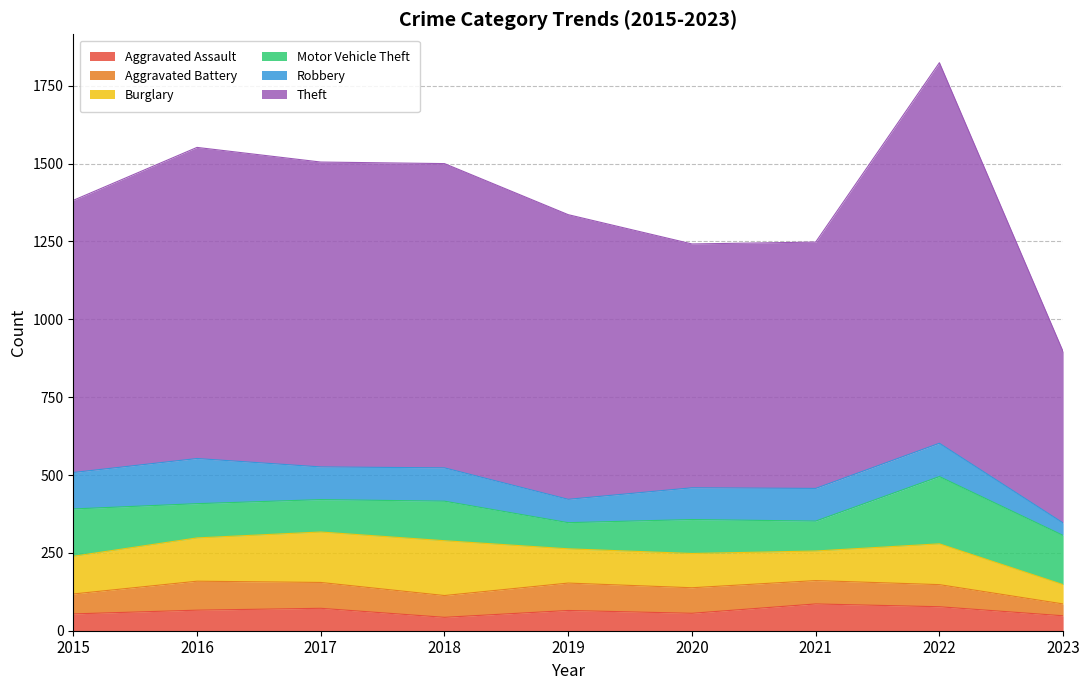

At which category is the sum across all series the highest?

2022